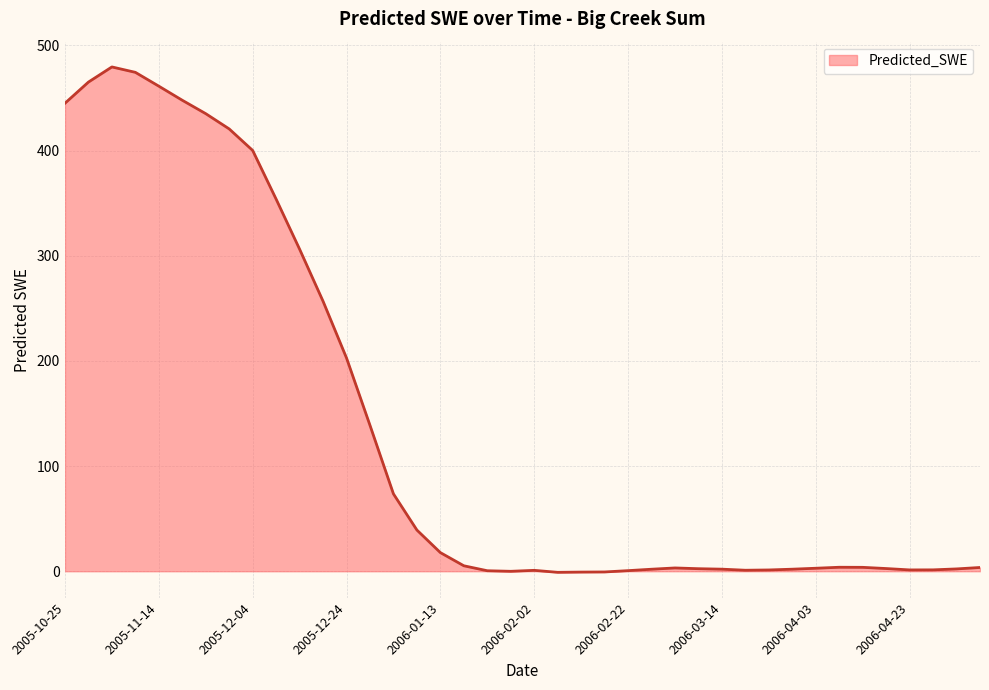

What is the difference between the maximum and minimum values?

480.6